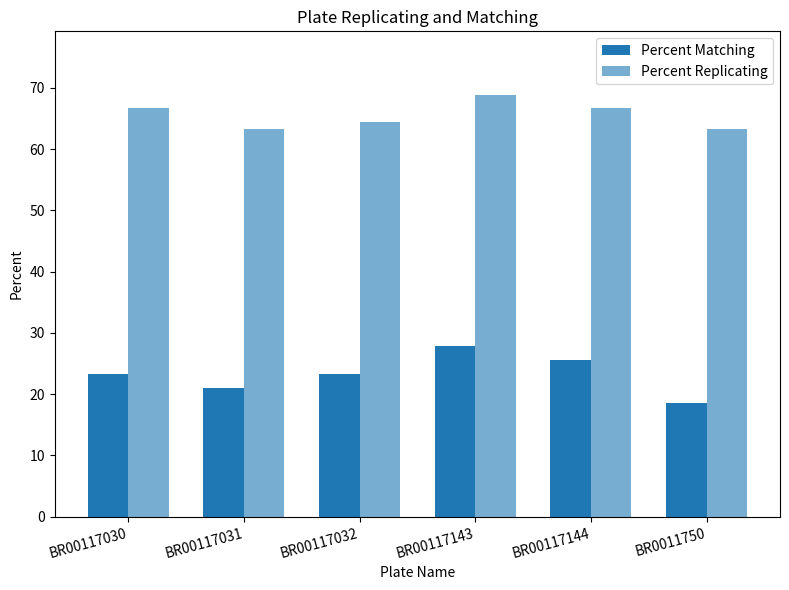

How many data points in Percent Replicating are above 66?

3